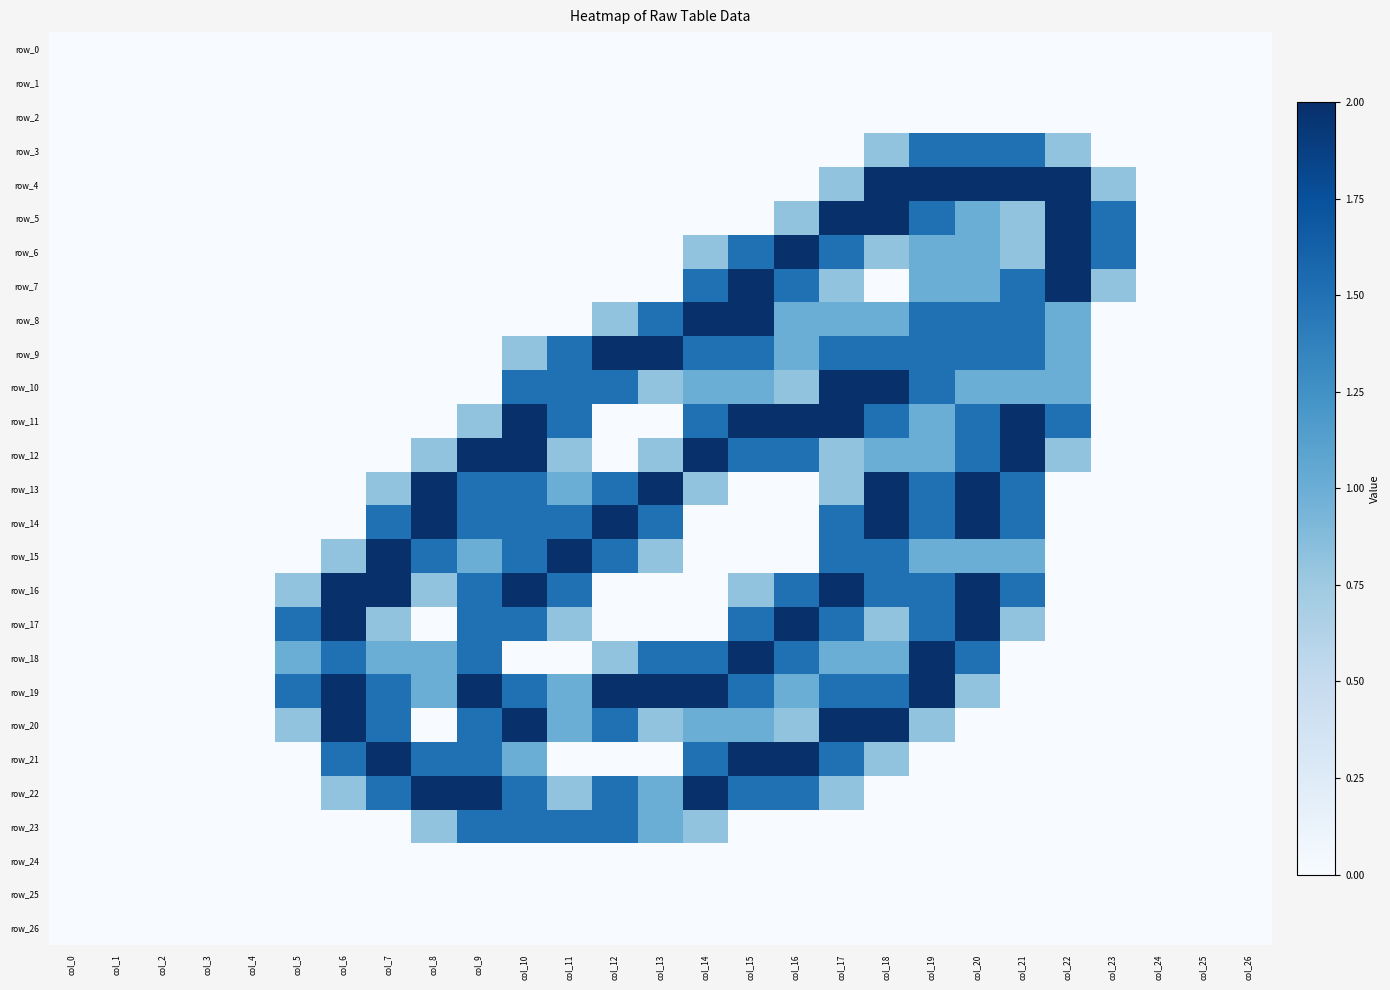

List the labels in order of row_18 value, smallest first.

col_0, col_1, col_2, col_3, col_4, col_10, col_11, col_21, col_22, col_23, col_24, col_25, col_26, col_12, col_5, col_7, col_8, col_17, col_18, col_6, col_9, col_13, col_14, col_16, col_20, col_15, col_19